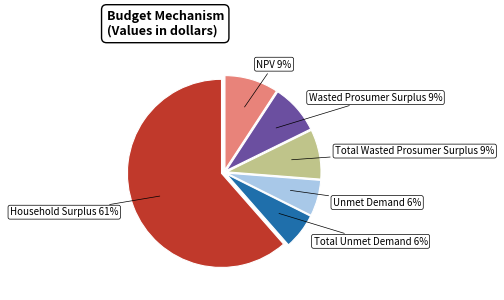

To the nearest percent, what is the difference between the largest and smallest slice percentages?

55%